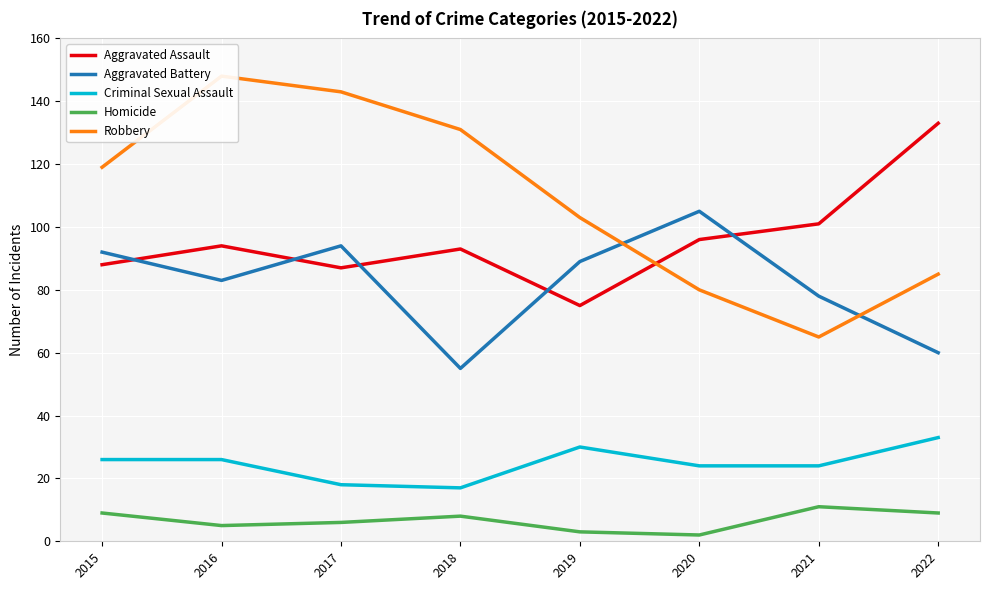

What is the maximum value shown in the chart?

148